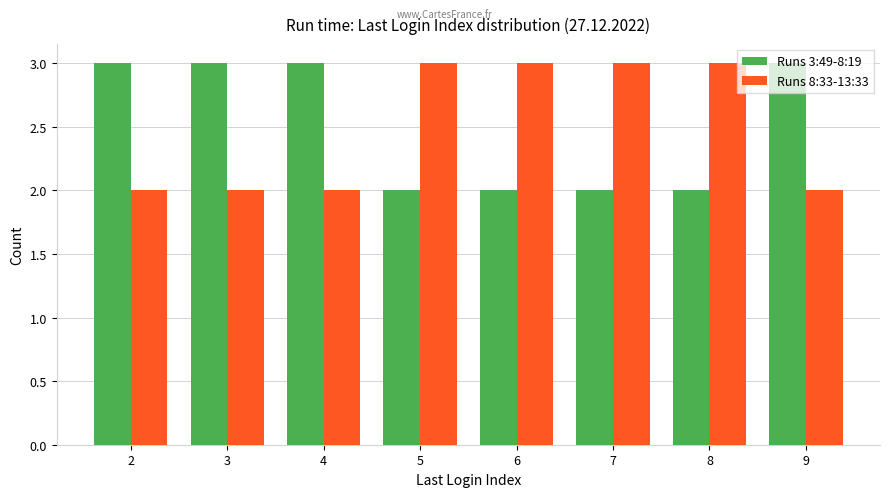

Is it true that Runs 3:49-8:19 equals 2 at 6?

True